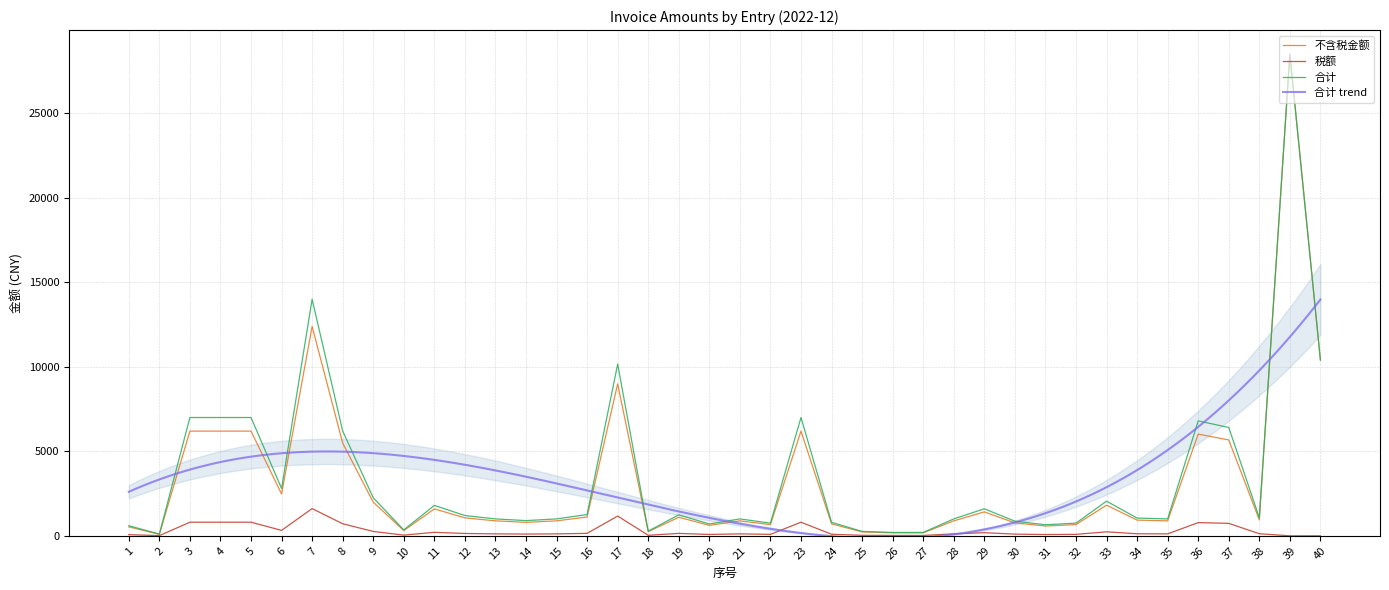

Is the value of 税额 at 2 greater than the value of 合计 at 17?

No